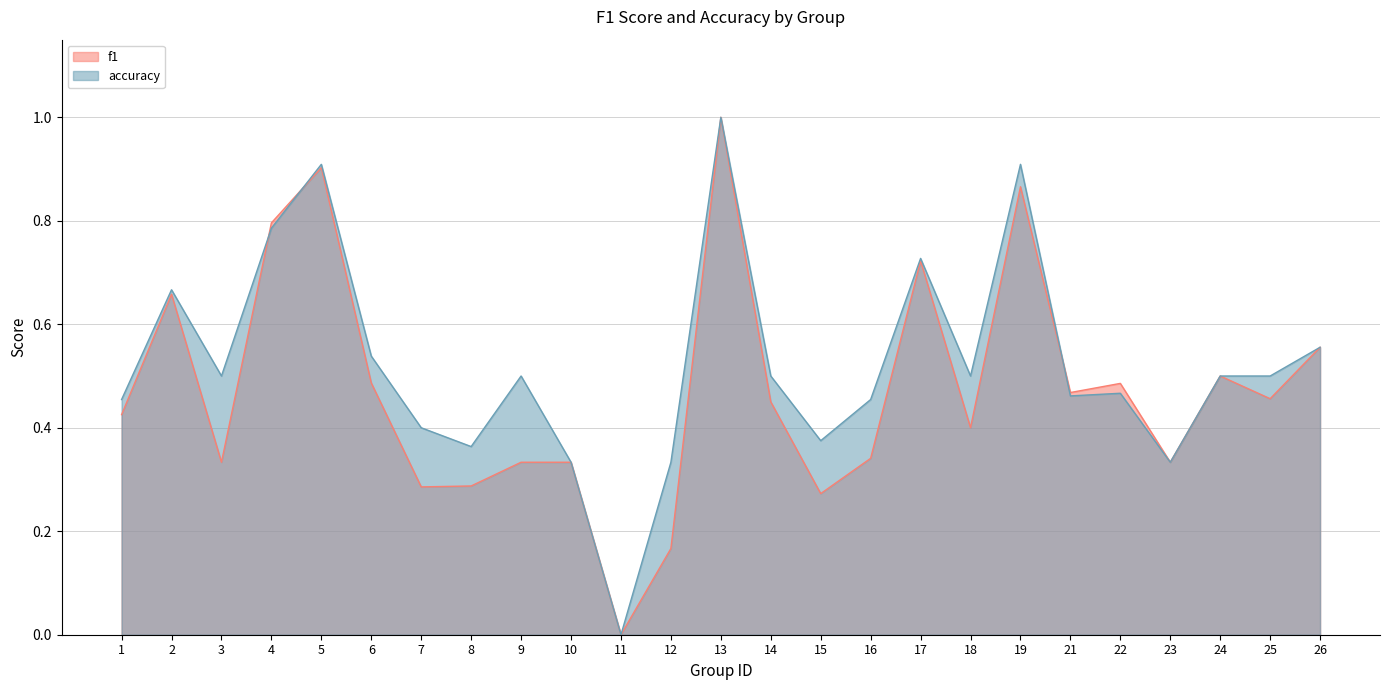

Which series changed the most between 3 and 17?

f1